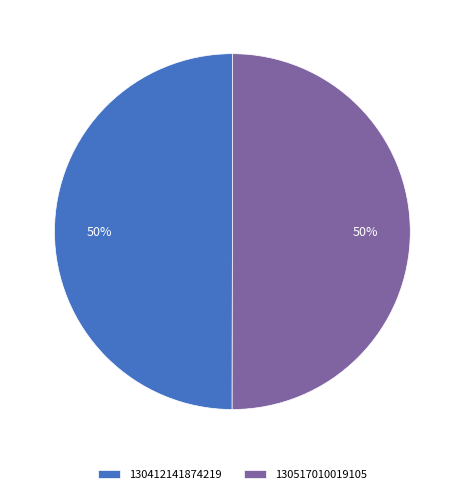

Count the number of slices in the pie.

2